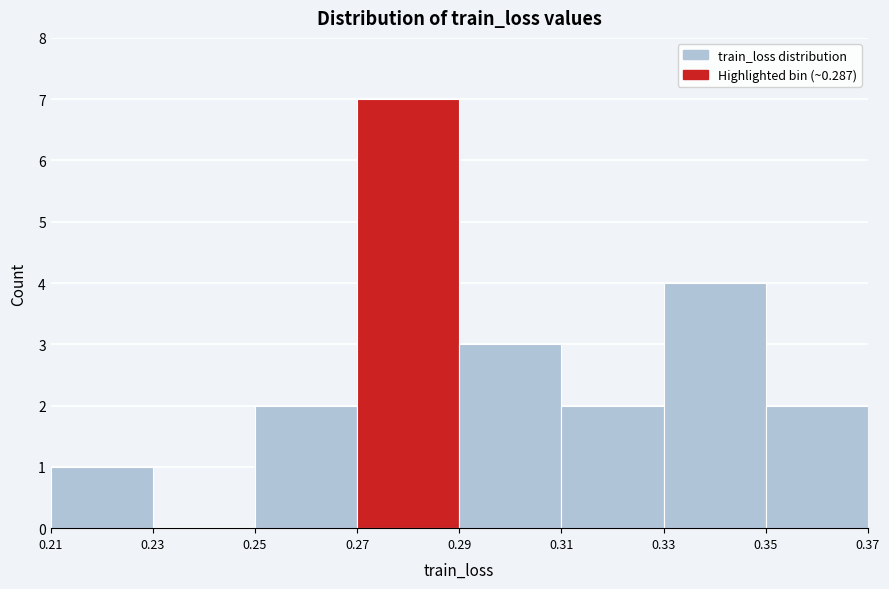

What is the height of the bar covering 0.25 to 0.27 on the x-axis? The values are not printed on the chart, so give them approximately, as read against the axis.

2